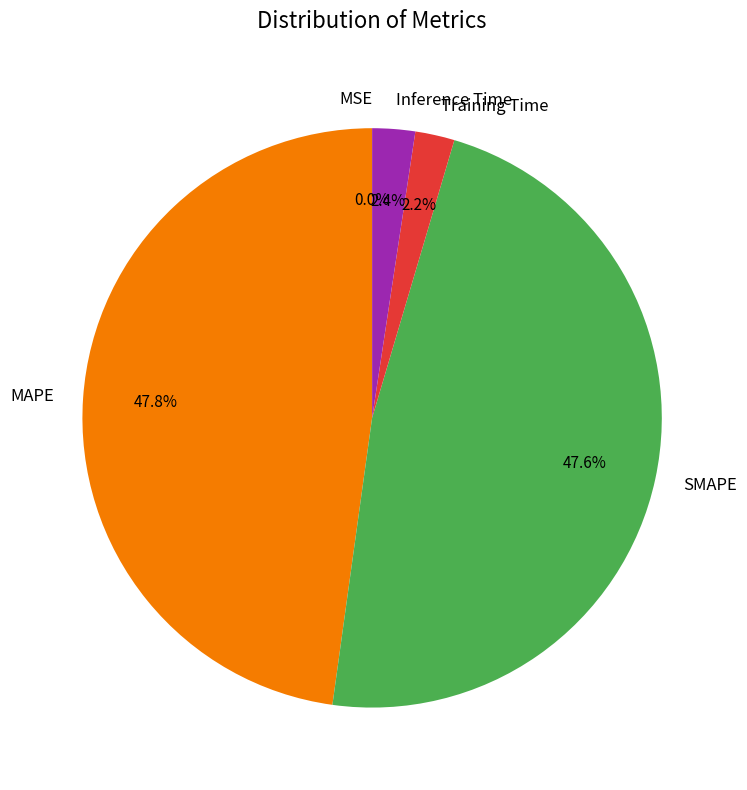

Is there a majority slice in this chart?

No